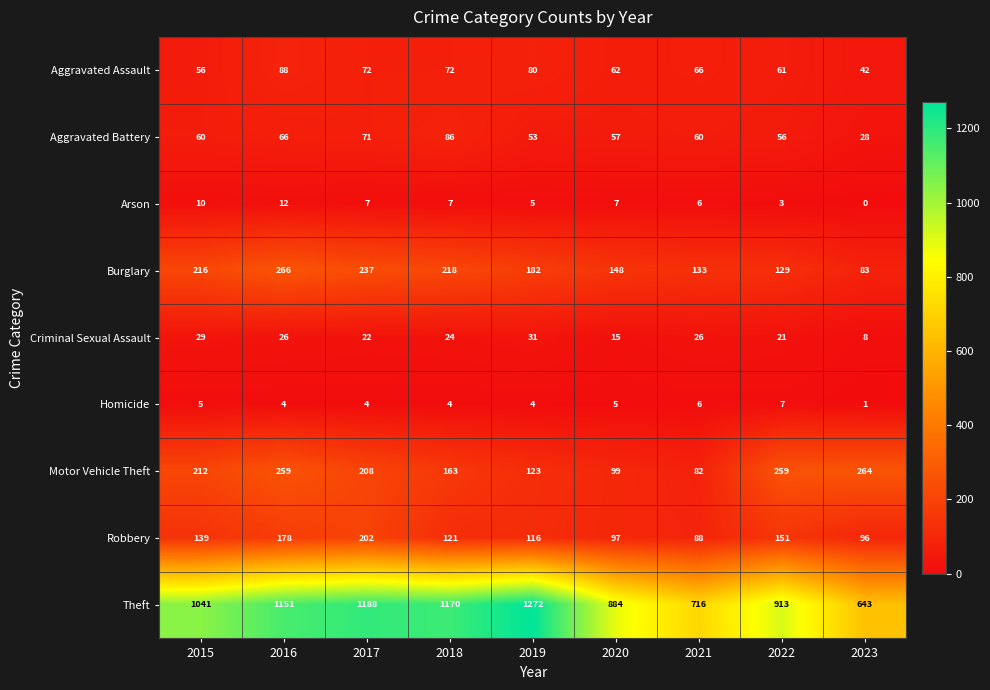

What is the sum of the Theft values at 2020 and 2015?

1925